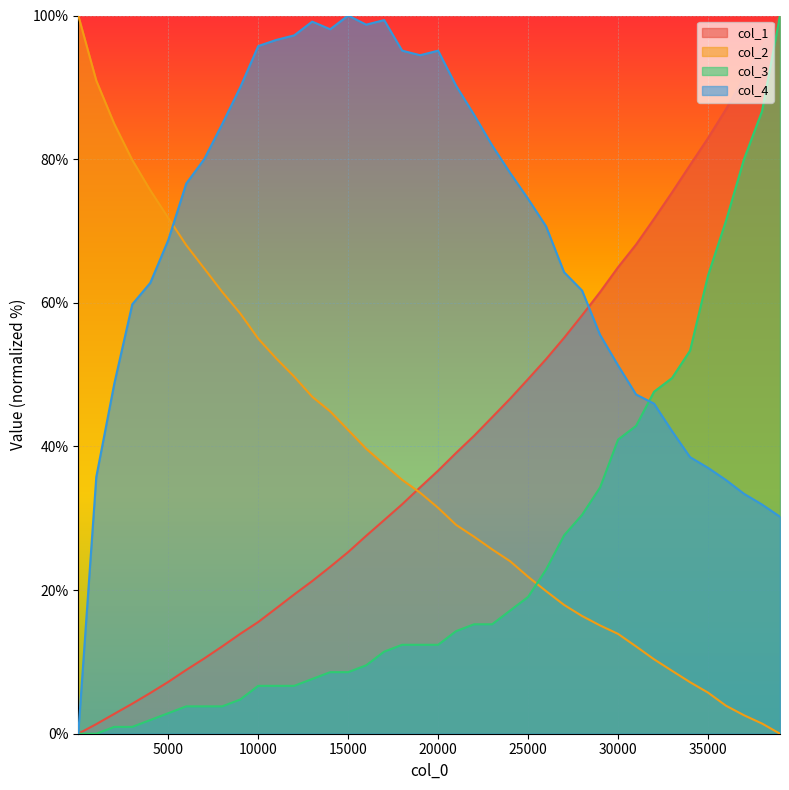

Reading right to left, what are all the values shown in this chart?

col_1: 39001=100.0	38001=95.6	37001=91.3	36001=87.0	35001=82.9	34001=79.2	33001=75.4	32001=71.7	31001=68.1	30001=65.0	29001=61.5	28001=58.3	27001=55.1	26001=52.2	25001=49.4	24001=46.6	23001=44.1	22001=41.5	21001=39.1	20001=36.6	19001=34.3	18001=31.9	17001=29.7	16001=27.6	15001=25.3	14001=23.2	13001=21.2	12001=19.4	11001=17.5	10001=15.6	9001=13.9	8001=12.2	7001=10.5	6001=8.9	5001=7.2	4001=5.7	3001=4.2	2001=2.8	1001=1.3	1=0.0
col_2: 39001=0.0	38001=1.4	37001=2.6	36001=3.9	35001=5.7	34001=7.2	33001=8.8	32001=10.4	31001=12.2	30001=13.9	29001=15.1	28001=16.4	27001=17.9	26001=19.9	25001=21.9	24001=24.0	23001=25.7	22001=27.4	21001=29.1	20001=31.4	19001=33.6	18001=35.3	17001=37.5	16001=39.7	15001=42.3	14001=44.9	13001=46.9	12001=49.7	11001=52.3	10001=55.0	9001=58.5	8001=61.5	7001=64.8	6001=68.0	5001=71.8	4001=75.7	3001=79.9	2001=84.9	1001=90.9	1=100.0
col_3: 39001=100.0	38001=86.7	37001=80.0	36001=71.4	35001=63.8	34001=53.3	33001=49.5	32001=47.6	31001=42.9	30001=41.0	29001=34.3	28001=30.5	27001=27.6	26001=22.9	25001=19.0	24001=17.1	23001=15.2	22001=15.2	21001=14.3	20001=12.4	19001=12.4	18001=12.4	17001=11.4	16001=9.5	15001=8.6	14001=8.6	13001=7.6	12001=6.7	11001=6.7	10001=6.7	9001=4.8	8001=3.8	7001=3.8	6001=3.8	5001=2.9	4001=1.9	3001=1.0	2001=1.0	1001=0.0	1=0.0
col_4: 39001=30.2	38001=31.9	37001=33.4	36001=35.3	35001=37.0	34001=38.5	33001=42.1	32001=46.0	31001=47.2	30001=51.3	29001=55.5	28001=61.7	27001=64.3	26001=70.6	25001=74.5	24001=78.1	23001=81.9	22001=86.2	21001=90.2	20001=95.1	19001=94.5	18001=95.1	17001=99.4	16001=98.7	15001=100.0	14001=98.1	13001=99.1	12001=97.2	11001=96.6	10001=95.7	9001=90.0	8001=84.9	7001=80.0	6001=76.6	5001=68.7	4001=62.8	3001=59.8	2001=48.7	1001=35.7	1=0.0